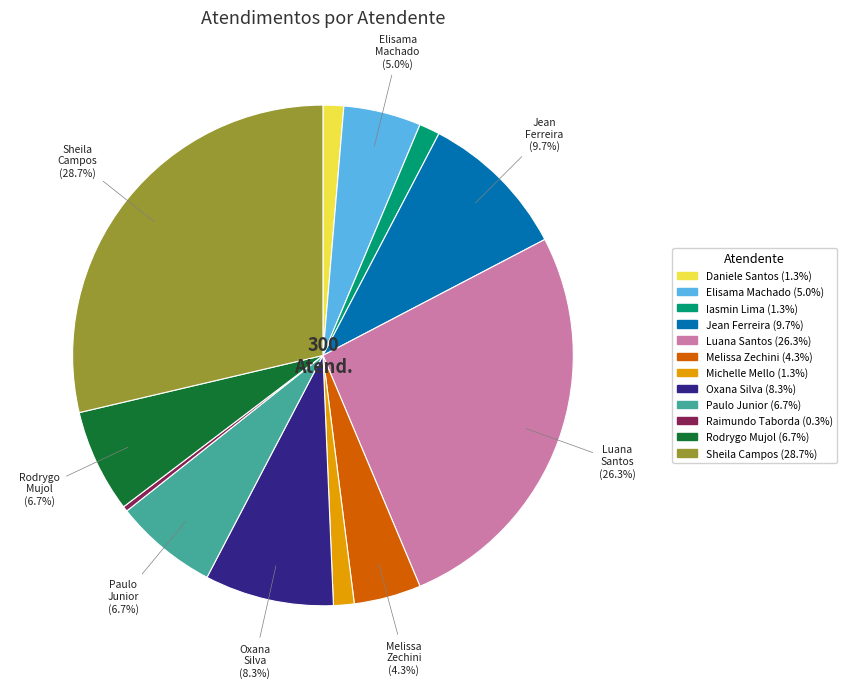

Does any single category account for the majority?

No